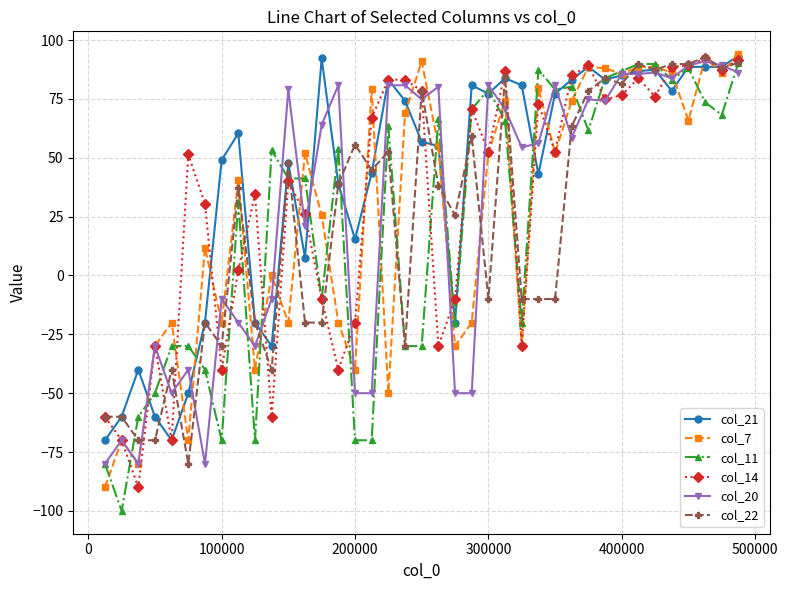

What is the lowest value of the col_21 series?

-70.0